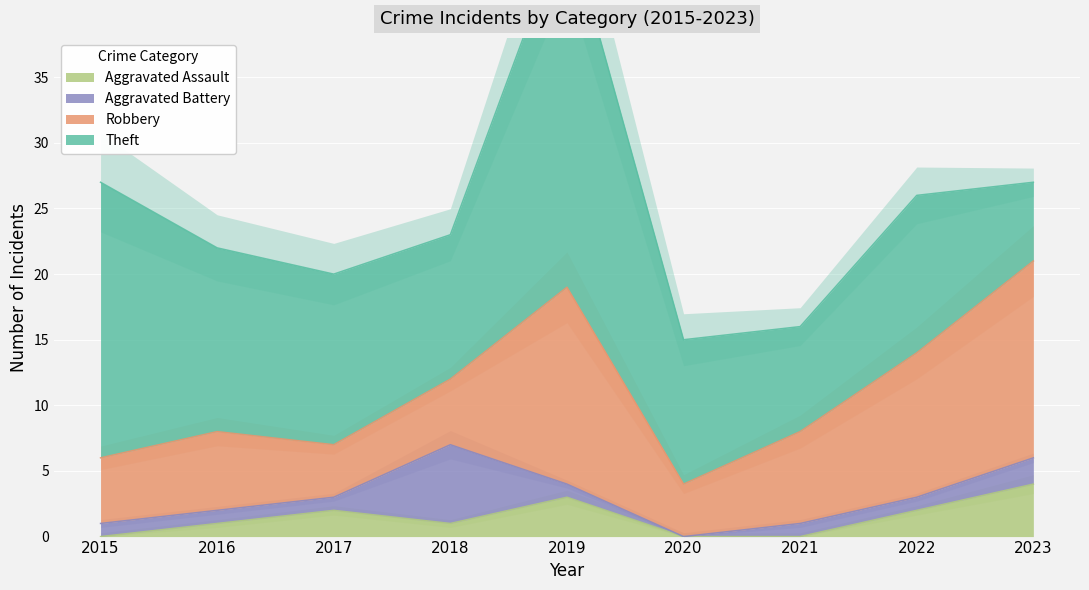

What is the value of the Theft point at the 1st from the left?

21